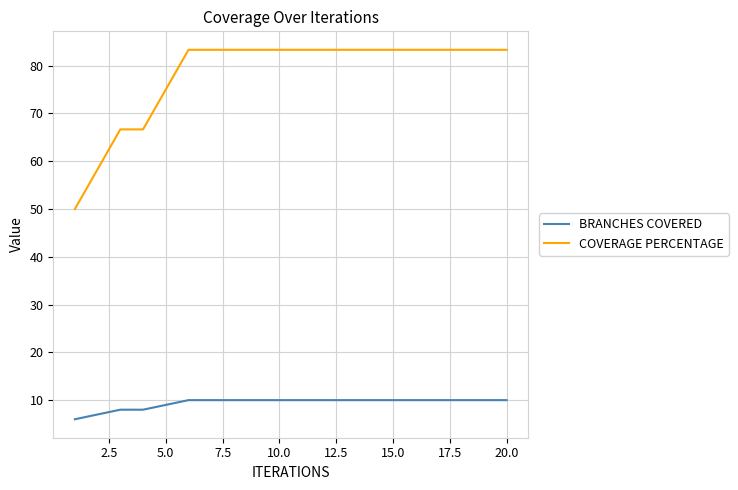

What is the smallest value displayed?

6.0